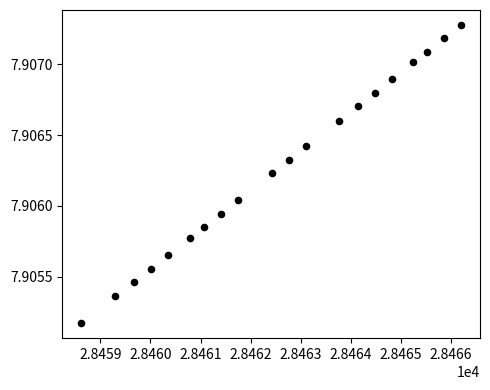

What is the range of X values (max minus min)?

7.6